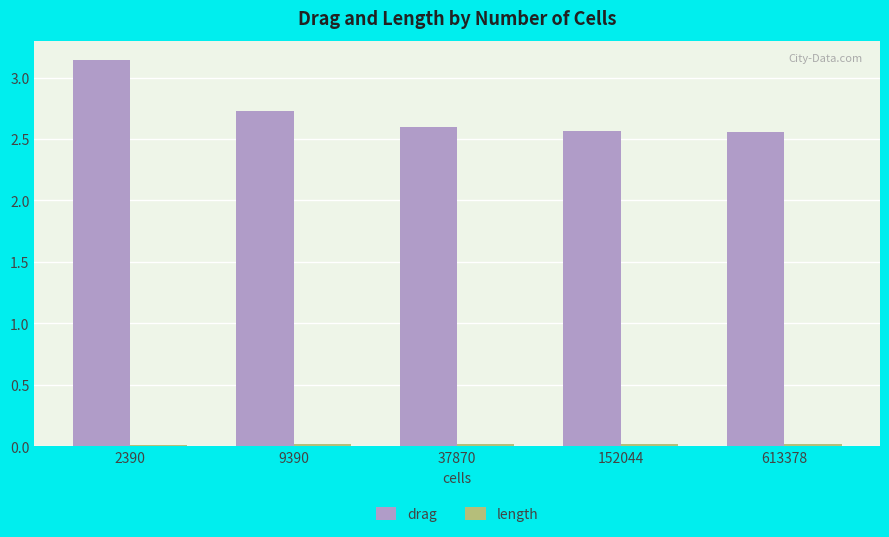

Which series has the widest spread of values?

drag